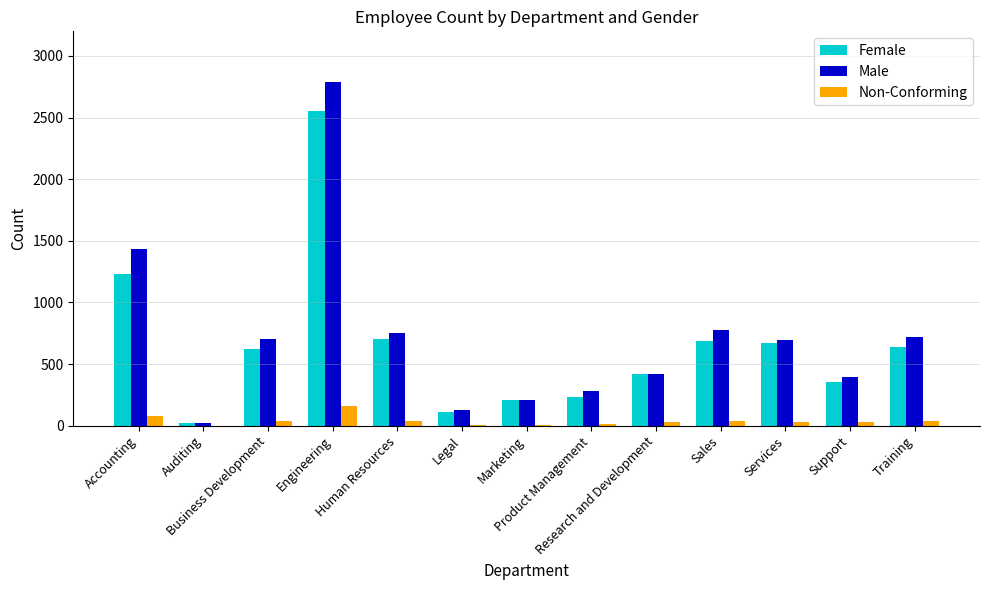

Which series has the largest total across all categories?

Male